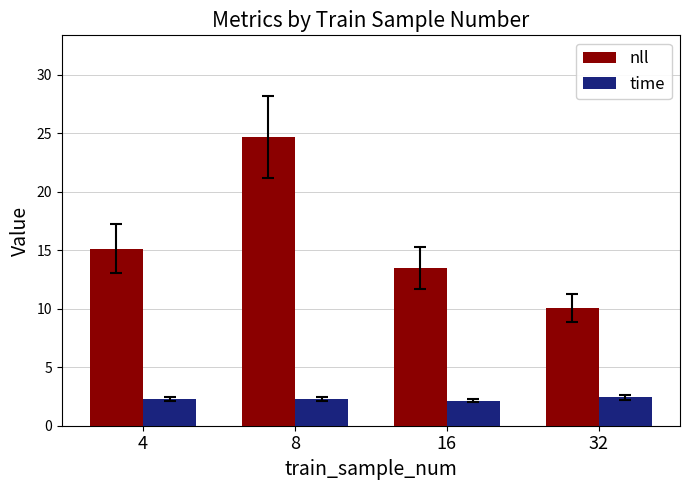

Where is nll nearest to the value 17?

4